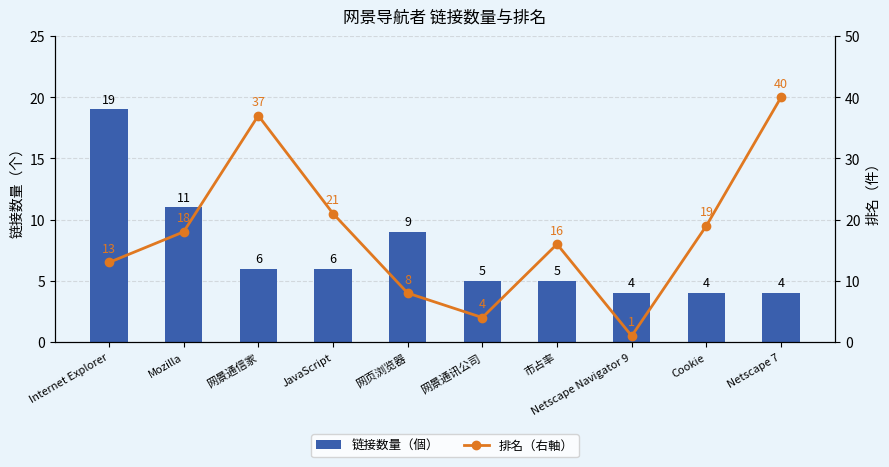

What position from the right is Internet Explorer?

10